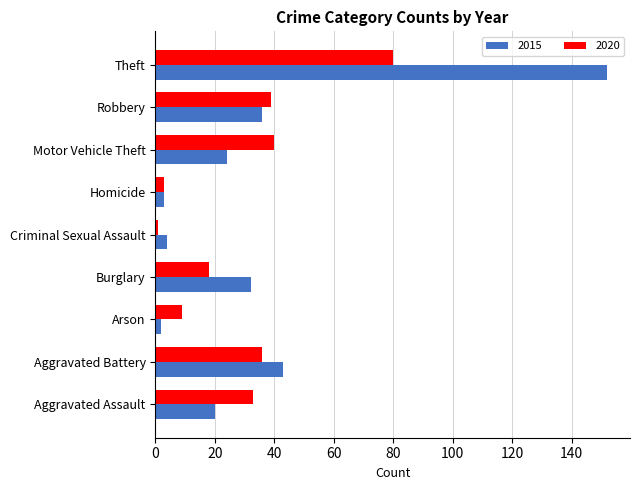

What is the difference between the maximum and minimum values in the 2015 series?

150